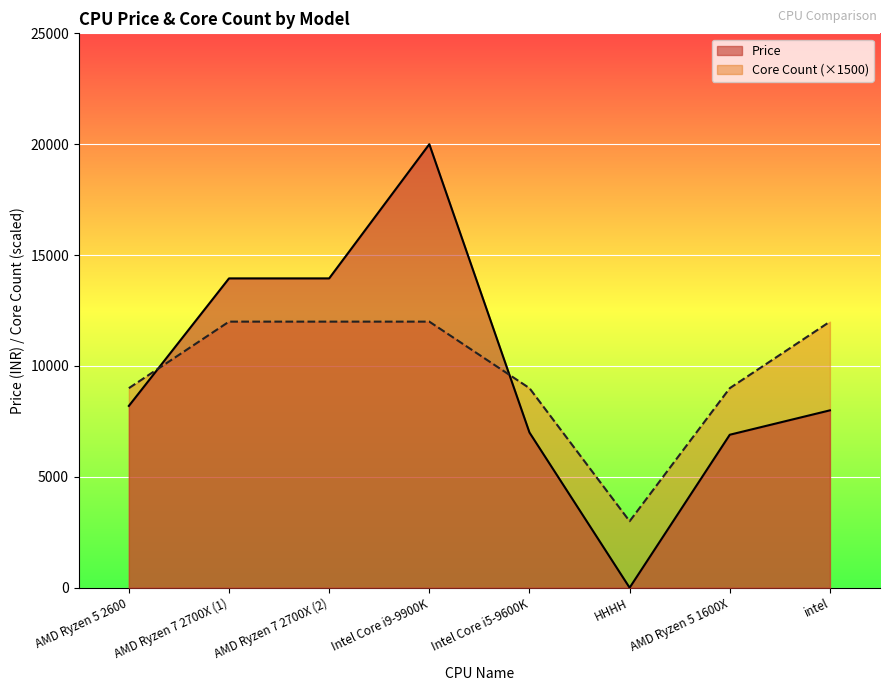

Which series has the largest total across all categories?

Price